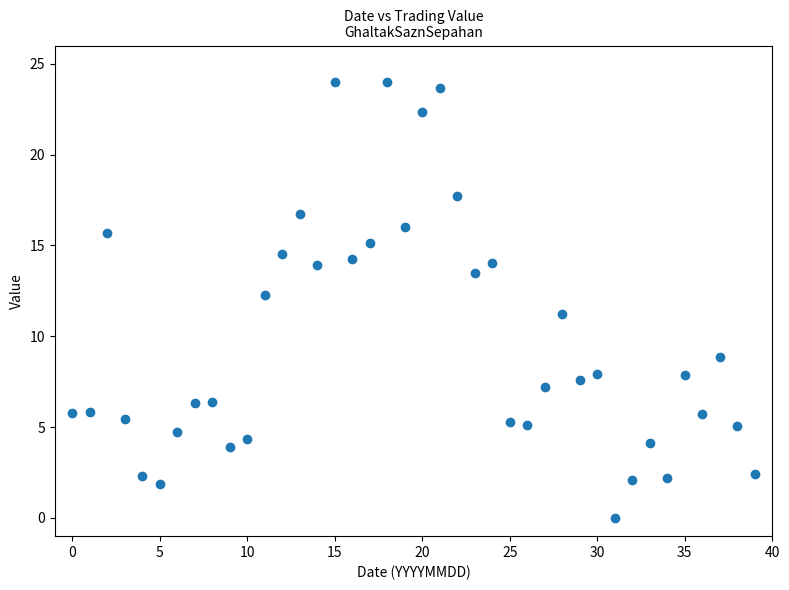

What Y value in the scatter plot is closest to 12?

12.3